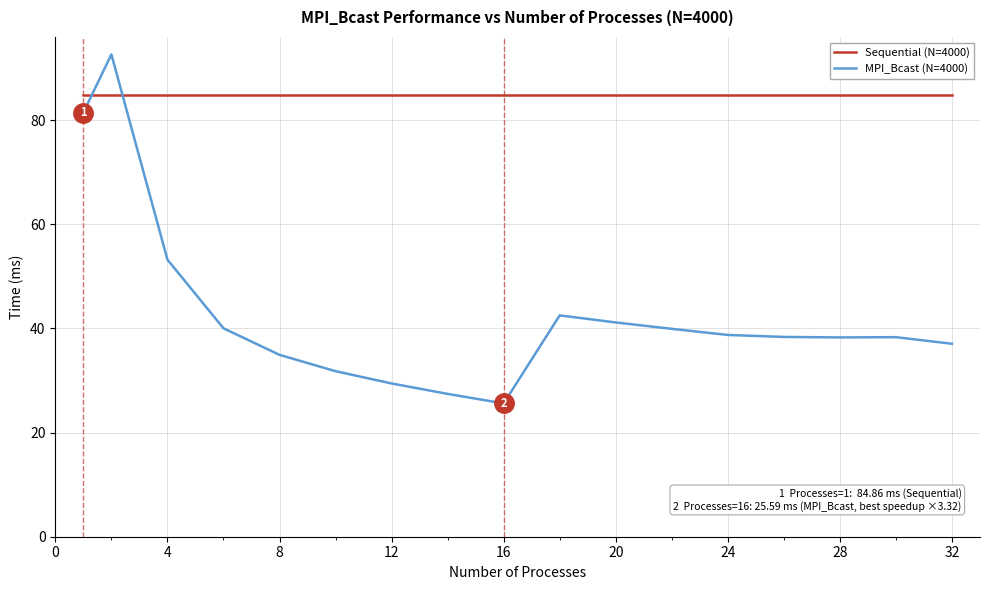

List the series in order of their overall mean, highest first.

Sequential (N=4000), MPI_Bcast (N=4000)